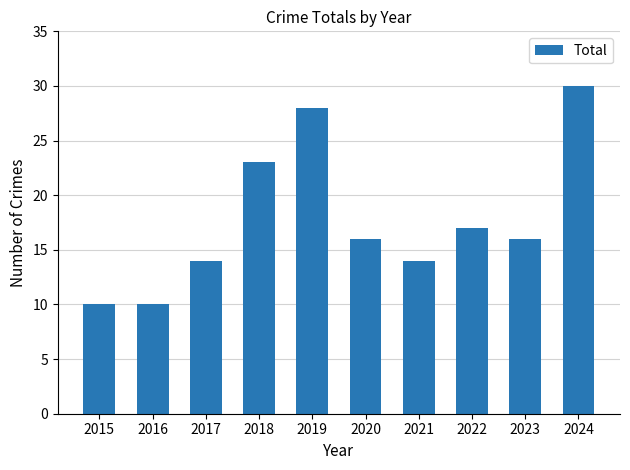

What is the value of the 8th bar from the left?

17